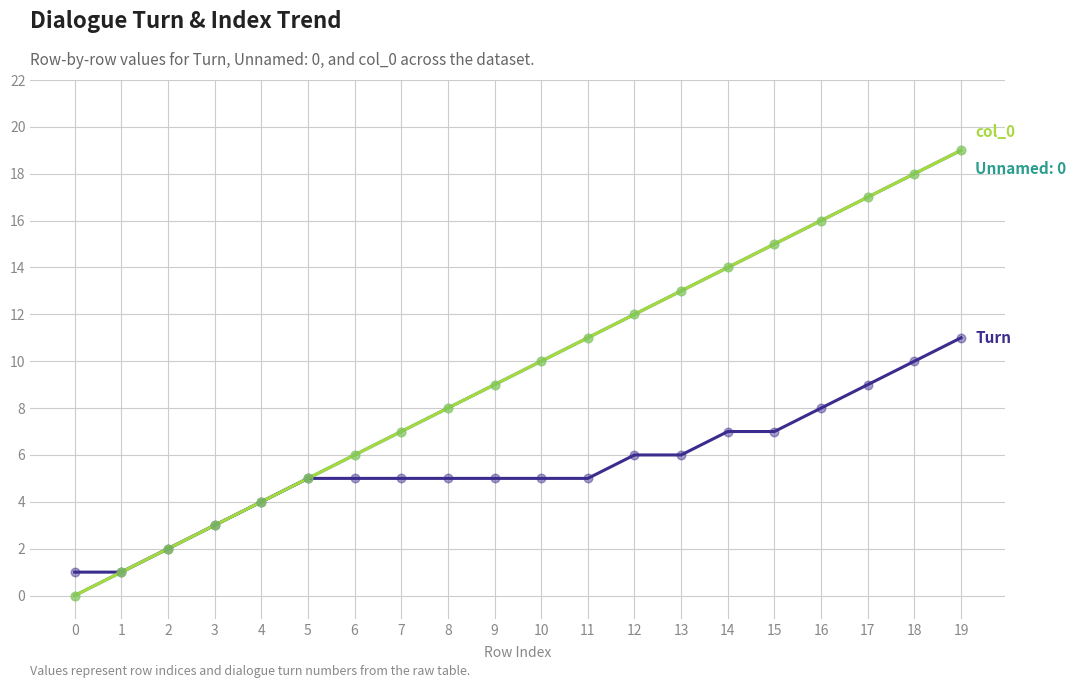

At which category is the sum across all series the highest?

19